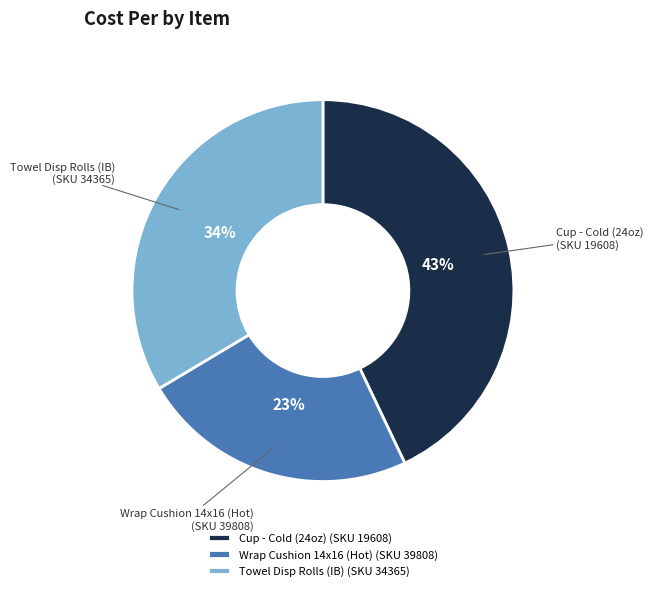

Rank the categories by value from highest to lowest.

Cup - Cold (24oz) (SKU 19608), Towel Disp Rolls (IB) (SKU 34365), Wrap Cushion 14x16 (Hot) (SKU 39808)